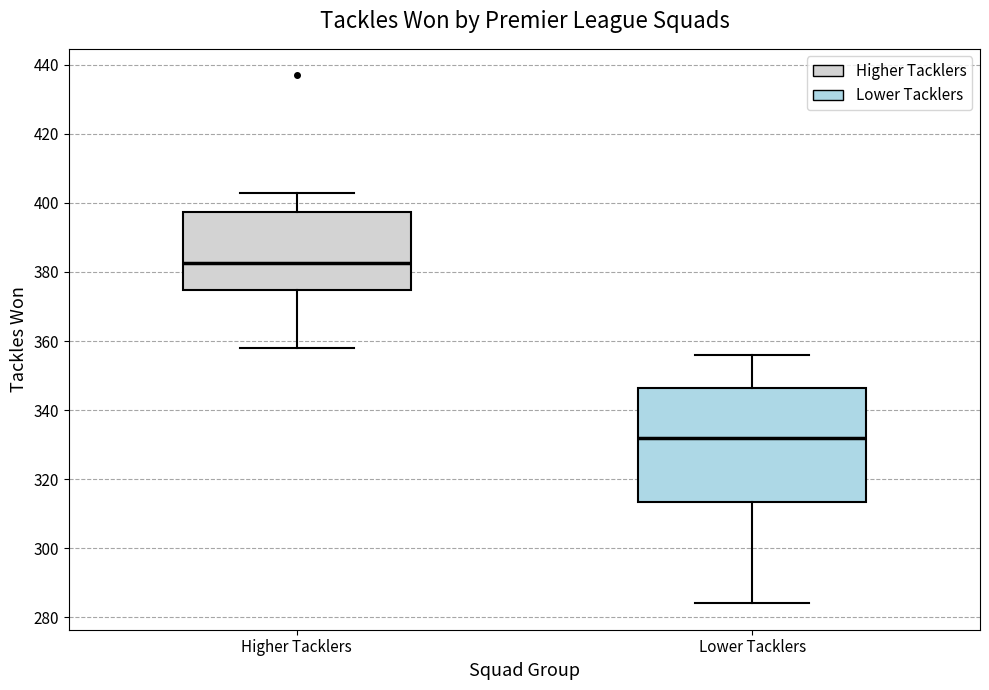

Reading left to right, read every box against the y-axis: the position of its median line, the range the box covers, and the ends of its whiskers. The values are not printed on the chart, so give them approximately, as read against the axis.

Higher Tacklers: median 382, box 374 to 398, whiskers 358 to 404
Lower Tacklers: median 332, box 314 to 346, whiskers 284 to 356